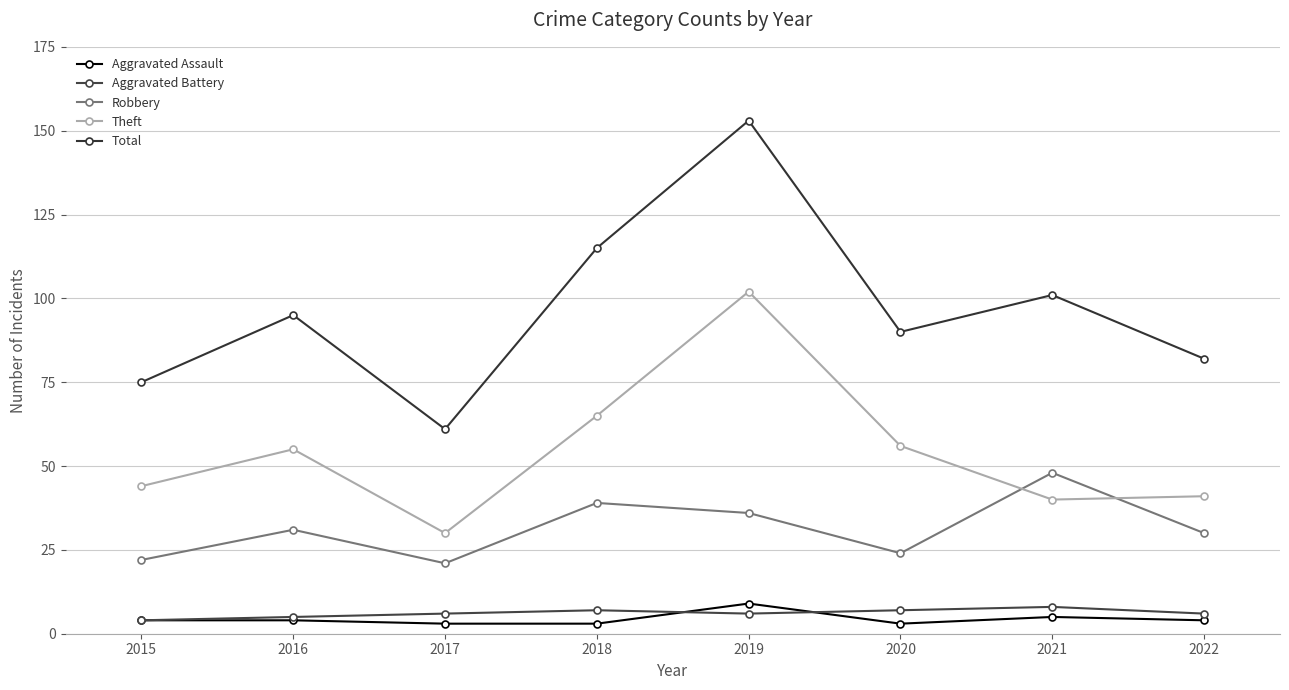

Reading left to right, transcribe all the data shown in this chart.

Aggravated Assault: 2015=4	2016=4	2017=3	2018=3	2019=9	2020=3	2021=5	2022=4
Aggravated Battery: 2015=4	2016=5	2017=6	2018=7	2019=6	2020=7	2021=8	2022=6
Robbery: 2015=22	2016=31	2017=21	2018=39	2019=36	2020=24	2021=48	2022=30
Theft: 2015=44	2016=55	2017=30	2018=65	2019=102	2020=56	2021=40	2022=41
Total: 2015=75	2016=95	2017=61	2018=115	2019=153	2020=90	2021=101	2022=82